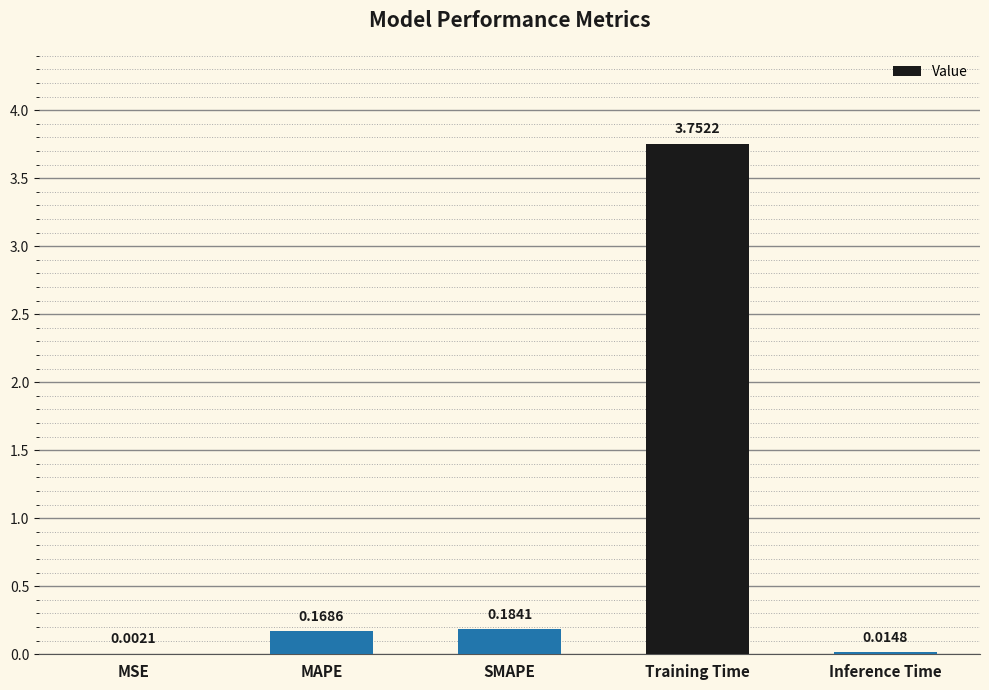

What is the change in value from MSE to SMAPE?

+0.2